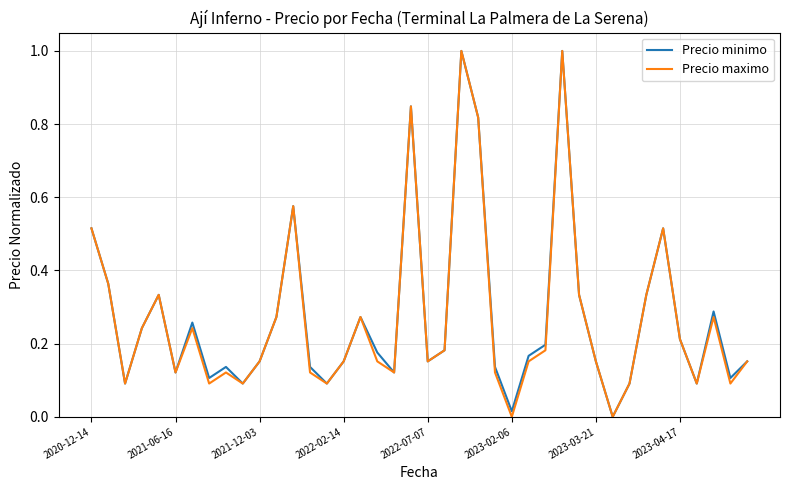

What is the maximum value shown in the chart?

1.0